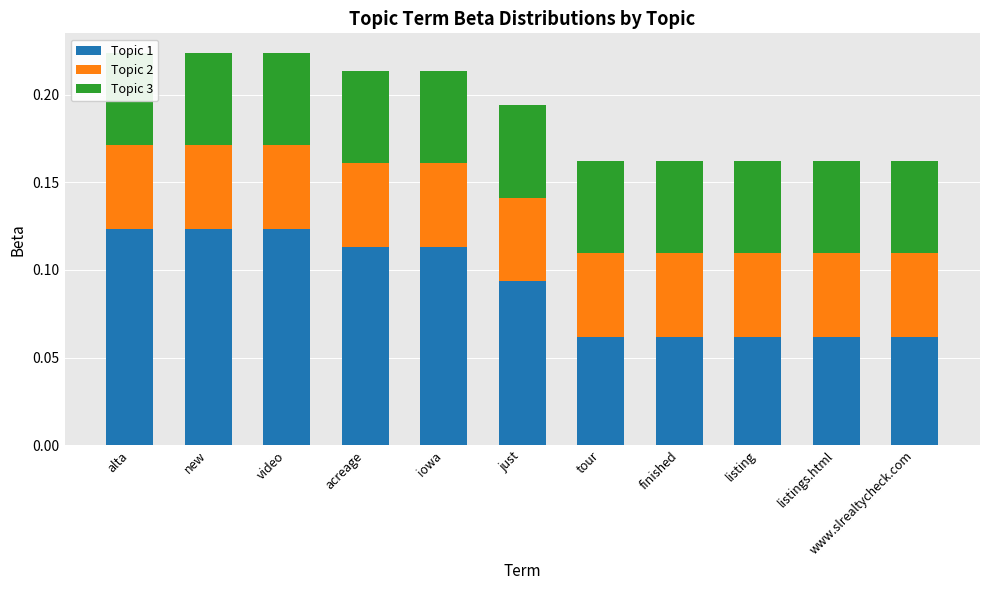

How many bars are there in total?

33